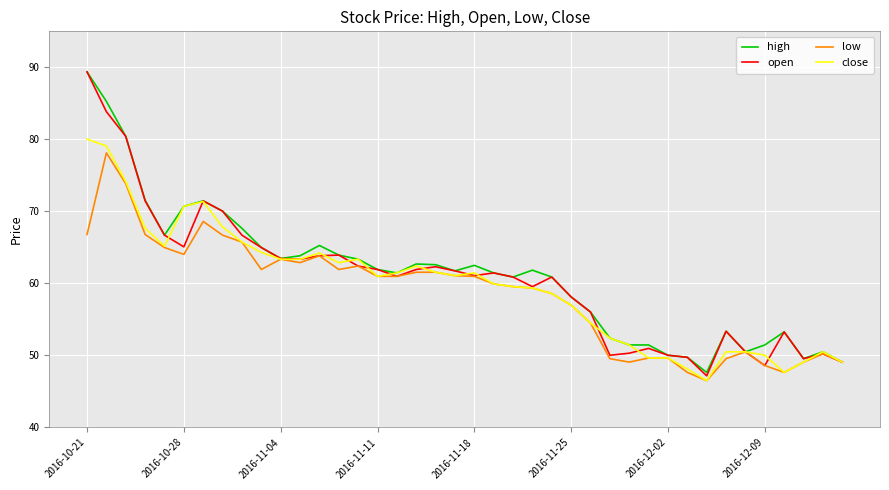

What is the lowest value of the close series?

46.5